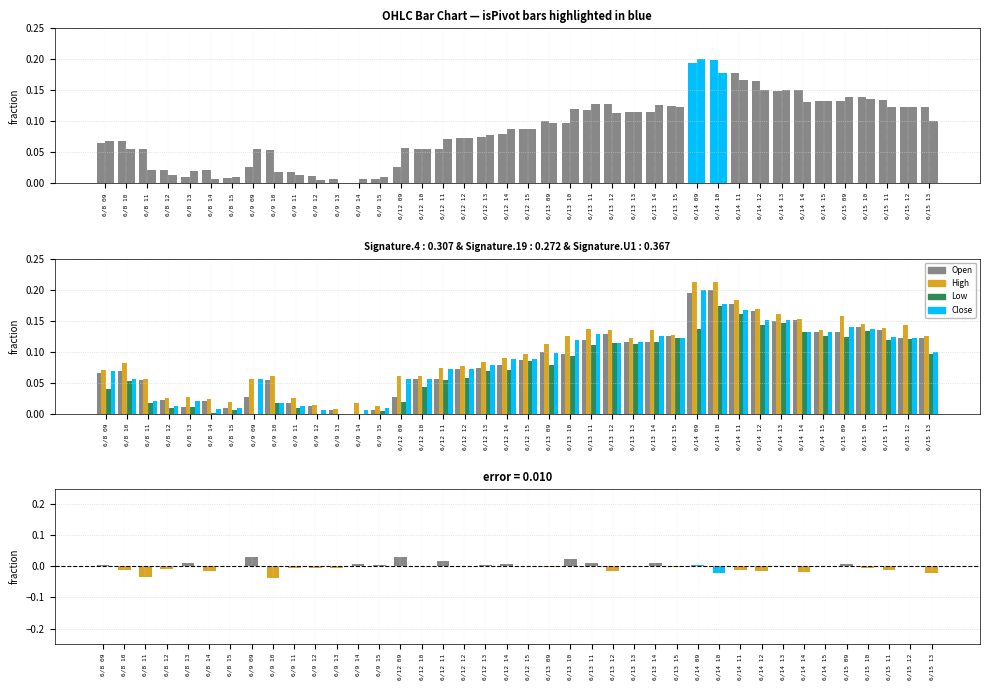

What is the spread (max minus min) of values at 6/15 09?

0.1